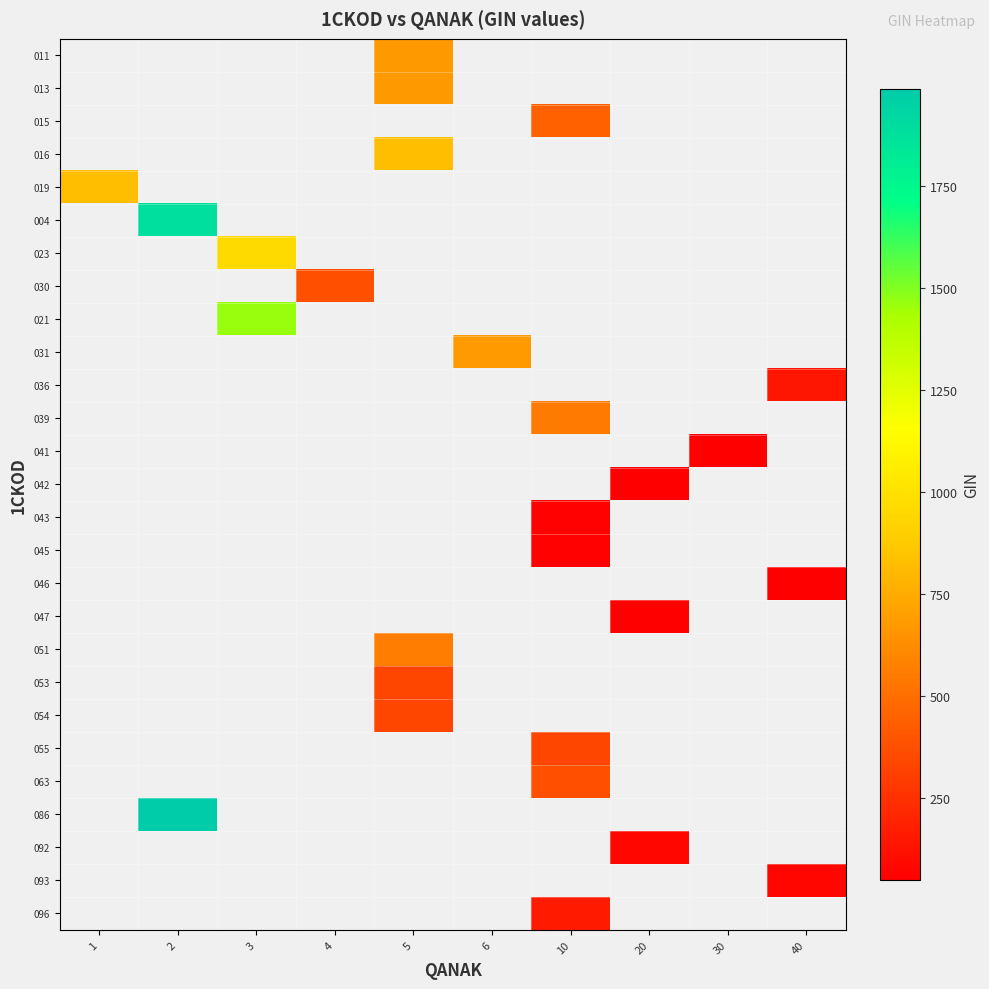

What is the greatest value displayed?

1987.5